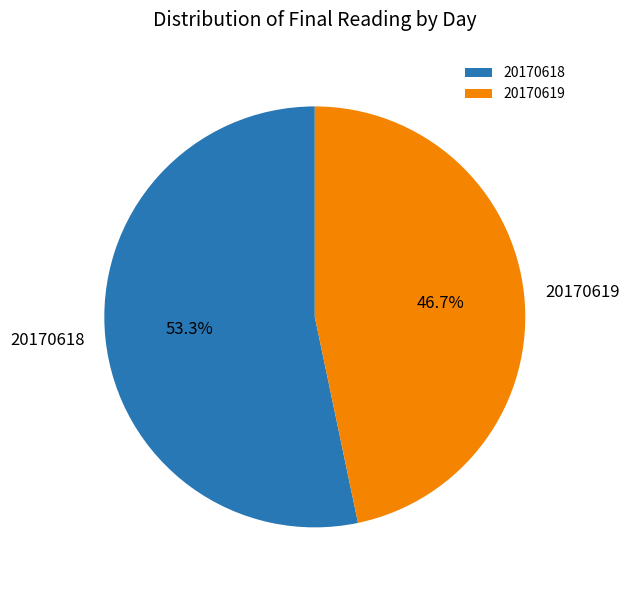

What is the total percentage of 20170619 and 20170618?

100.0%